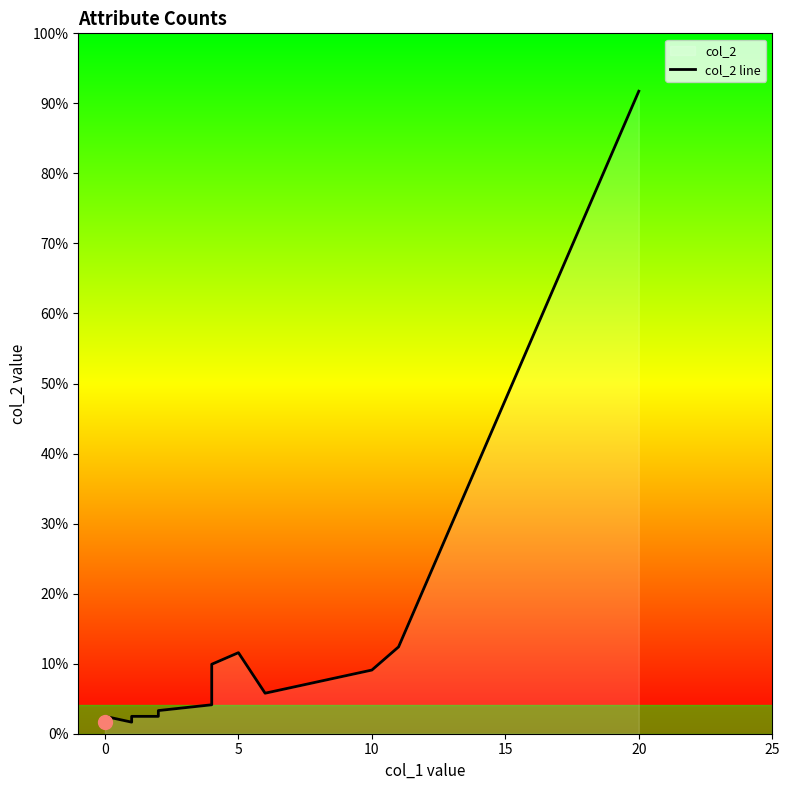

Approximately how many times larger is the value at 10 compared to 15?

0.9